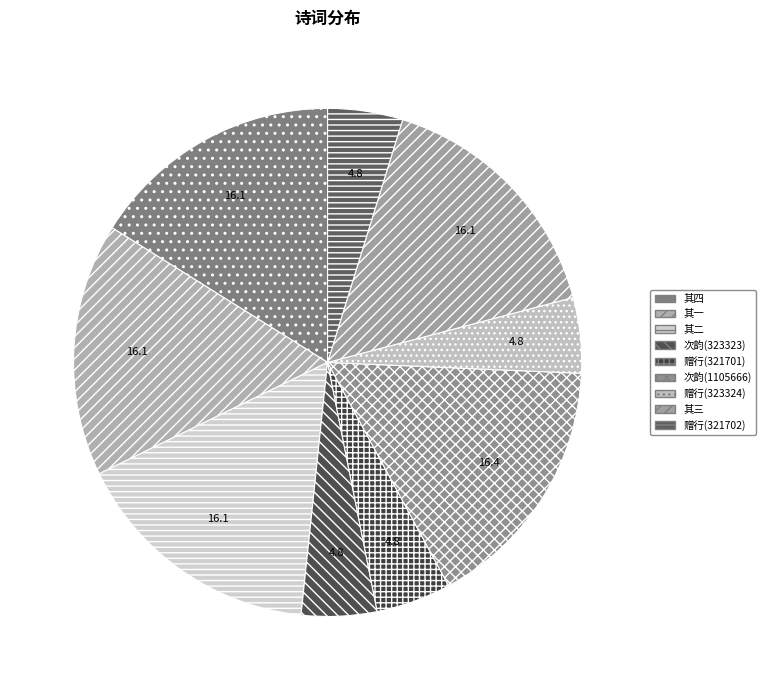

Count the number of slices in the pie.

9